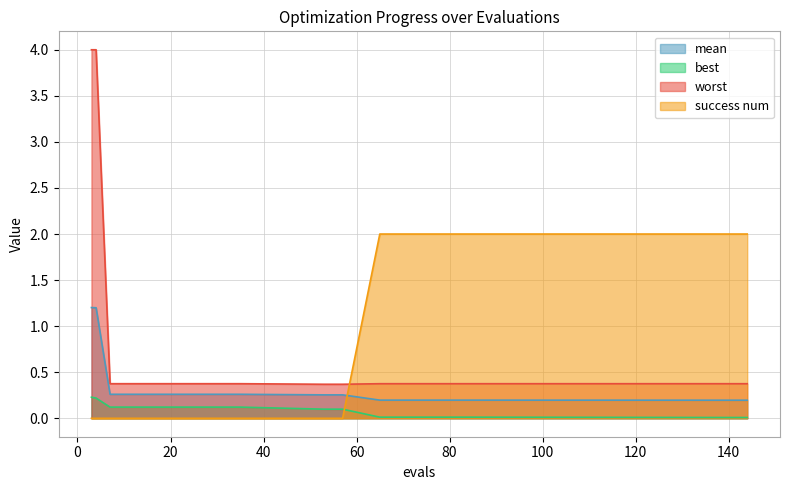

Rank the series by their maximum value, from highest to lowest.

worst, success num, mean, best